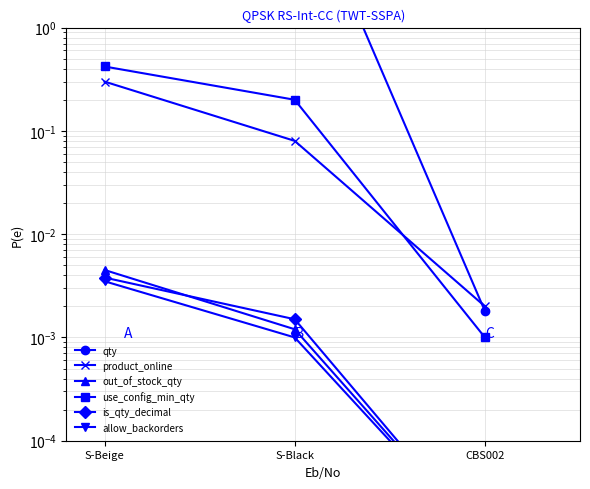

At which label does use_config_min_qty reach its minimum?

CBS002